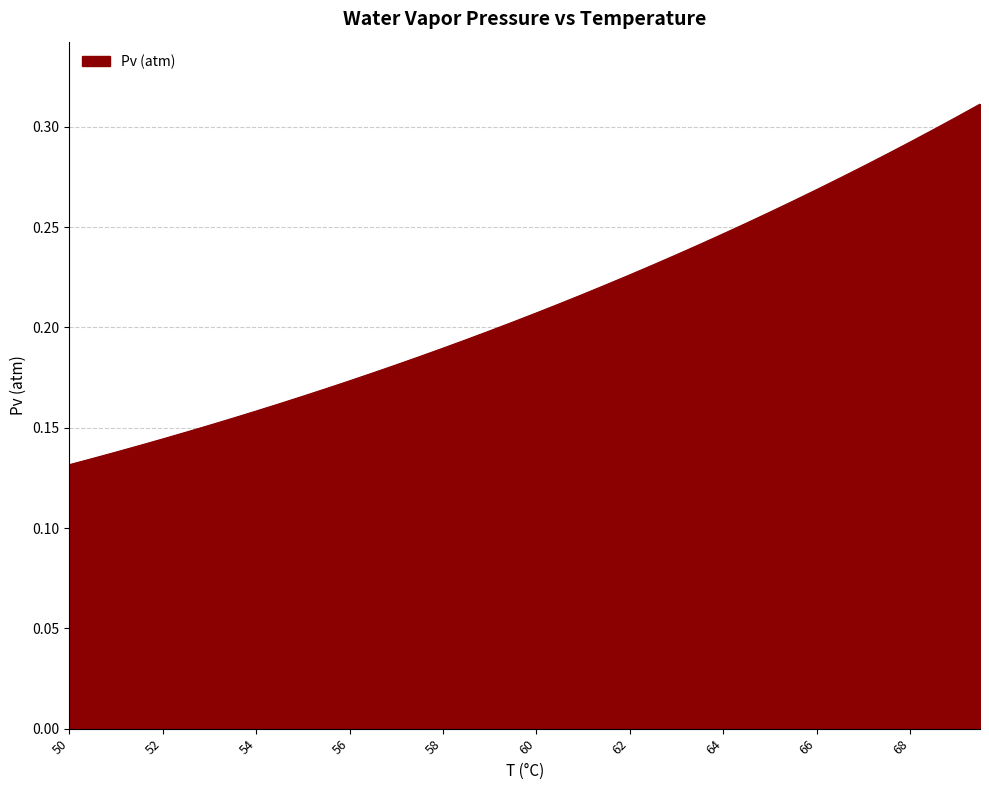

Reading right to left, what are all the values shown in this chart?

69.5=0.3	69=0.3	68.5=0.3	68=0.3	67.5=0.3	67=0.3	66.5=0.3	66=0.3	65.5=0.3	65=0.3	64.5=0.3	64=0.2	63.5=0.2	63=0.2	62.5=0.2	62=0.2	61.5=0.2	61=0.2	60.5=0.2	60=0.2	59.5=0.2	59=0.2	58.5=0.2	58=0.2	57.5=0.2	57=0.2	56.5=0.2	56=0.2	55.5=0.2	55=0.2	54.5=0.2	54=0.2	53.5=0.2	53=0.2	52.5=0.1	52=0.1	51.5=0.1	51=0.1	50.5=0.1	50=0.1